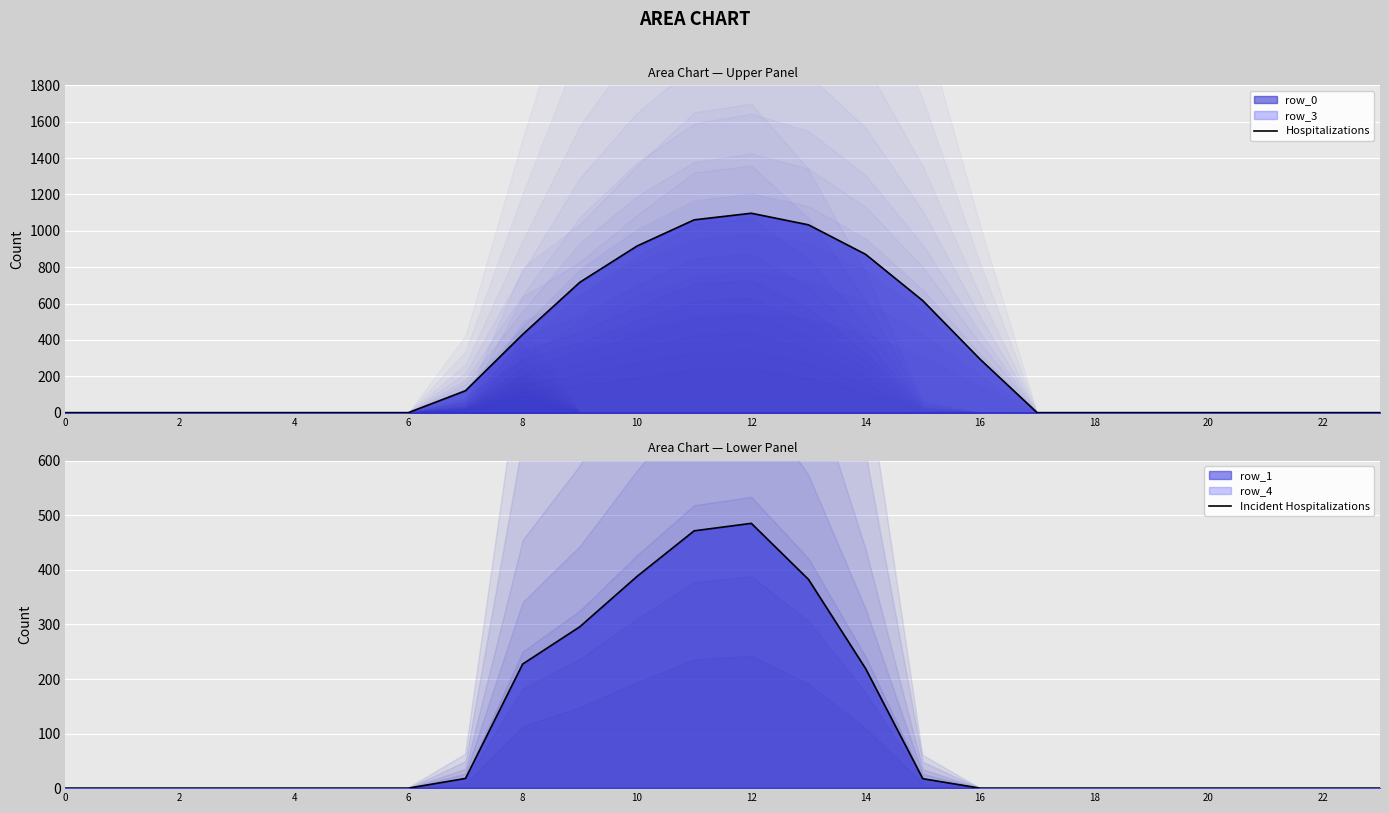

Which series has the largest total across all categories?

Hospitalizations